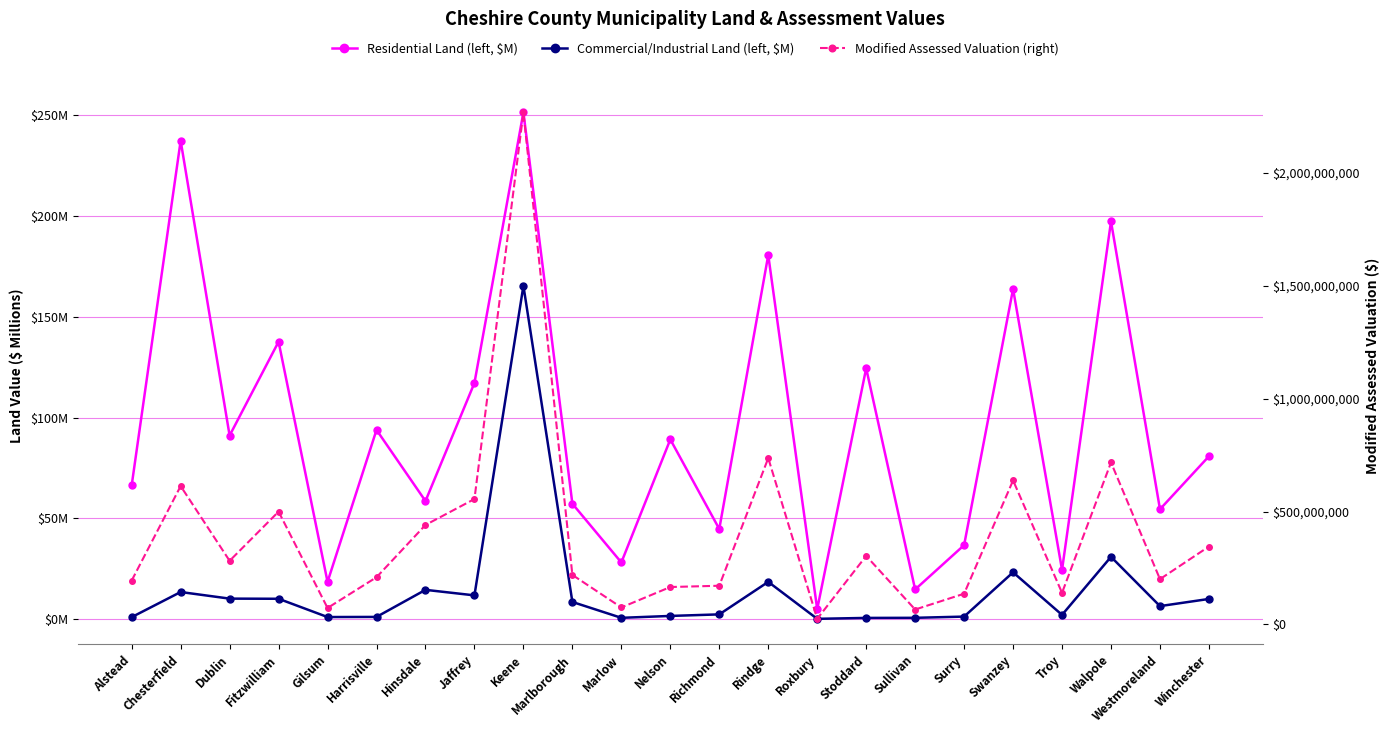

What position from the right is Nelson?

12